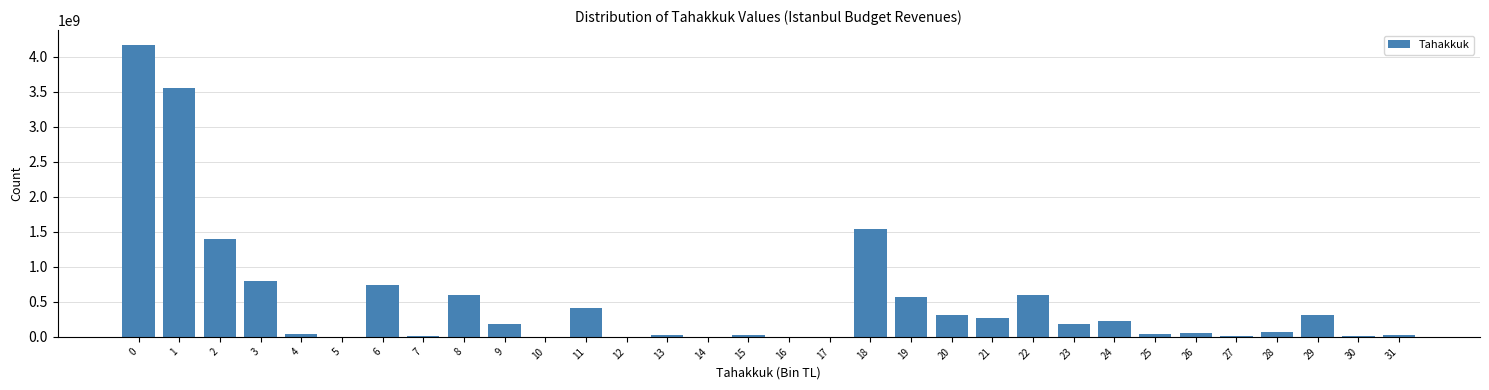

What is the ratio of the value at 21 to the value at 3?

0.3